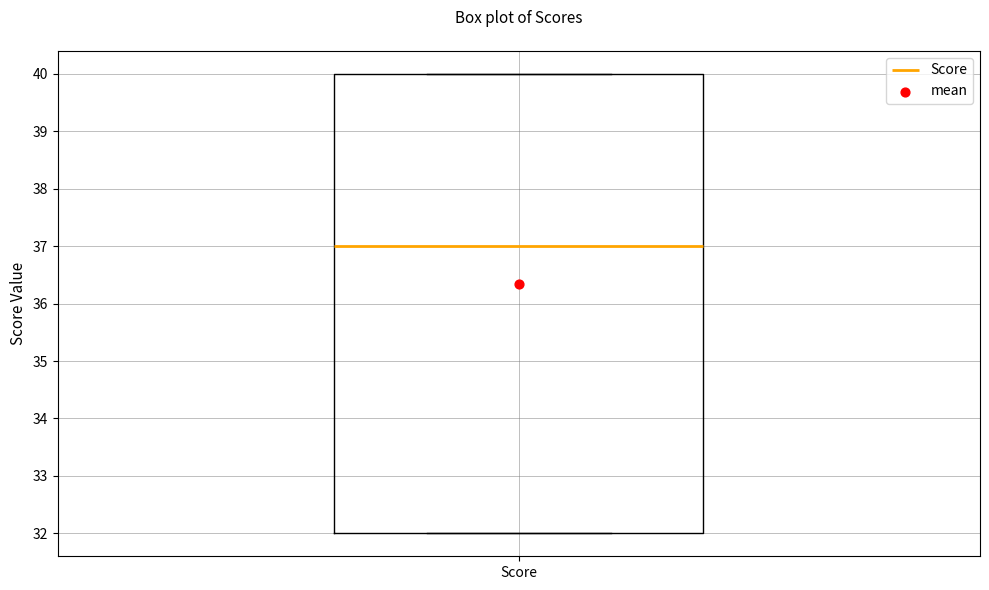

Where is the upper edge of the box for Score on the y-axis? The values are not printed on the chart, so give them approximately, as read against the axis.

40